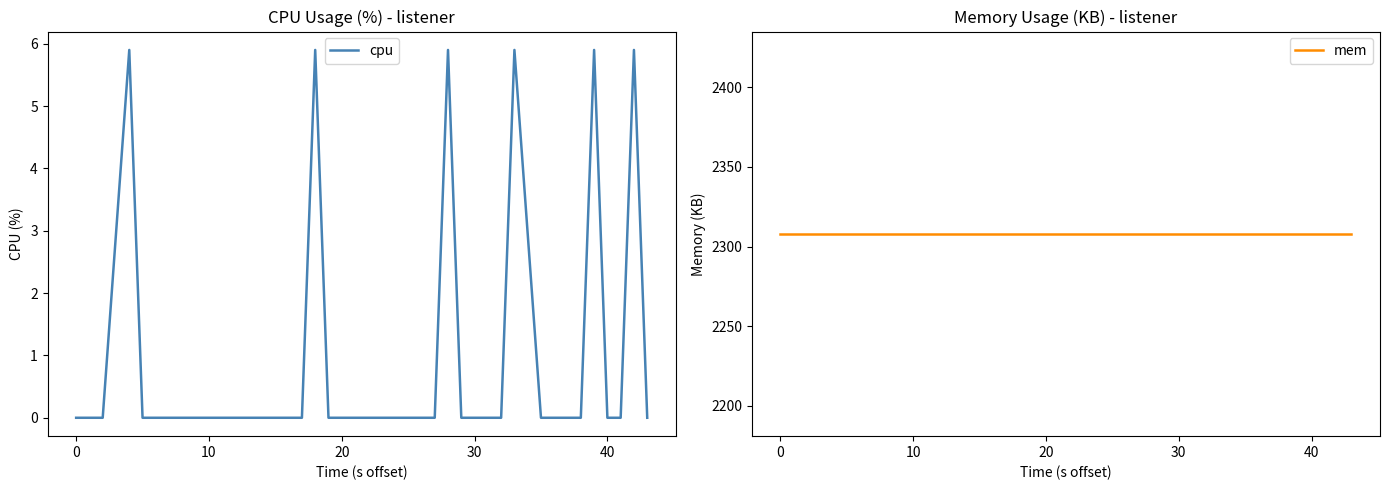

How many lines are shown in the chart?

2